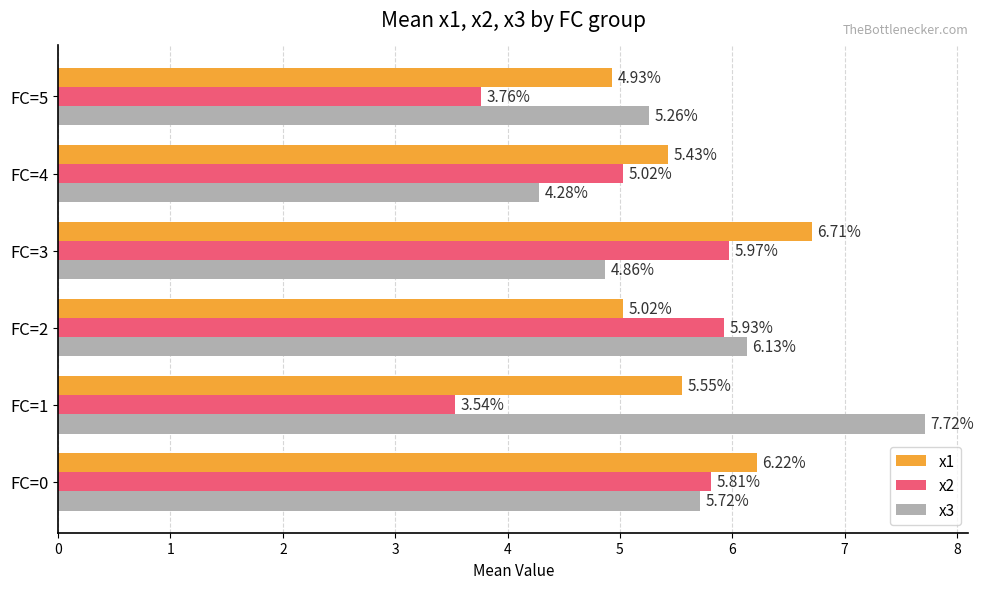

How many data points in x3 are less than 5?

2